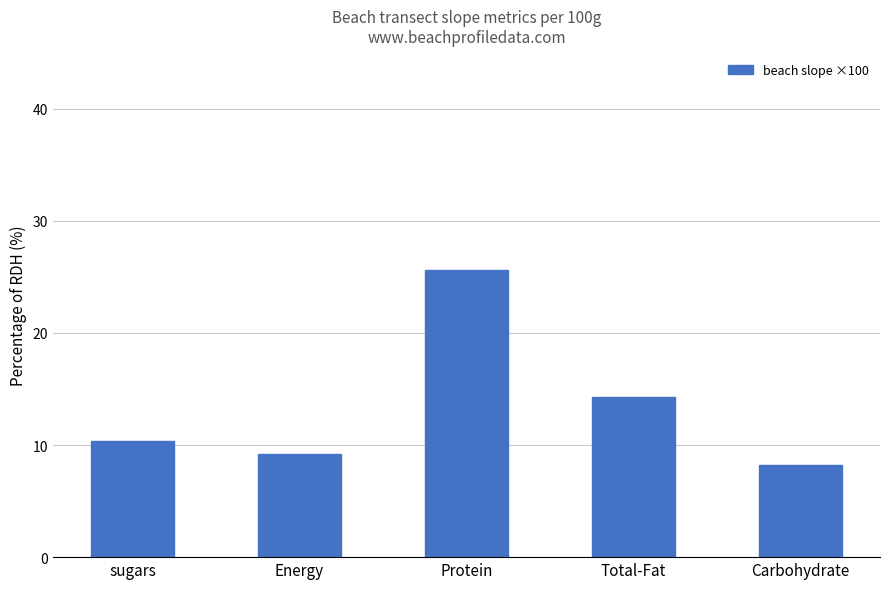

Reading right to left, extract all data points from this chart.

8.2	14.3	25.6	9.2	10.4